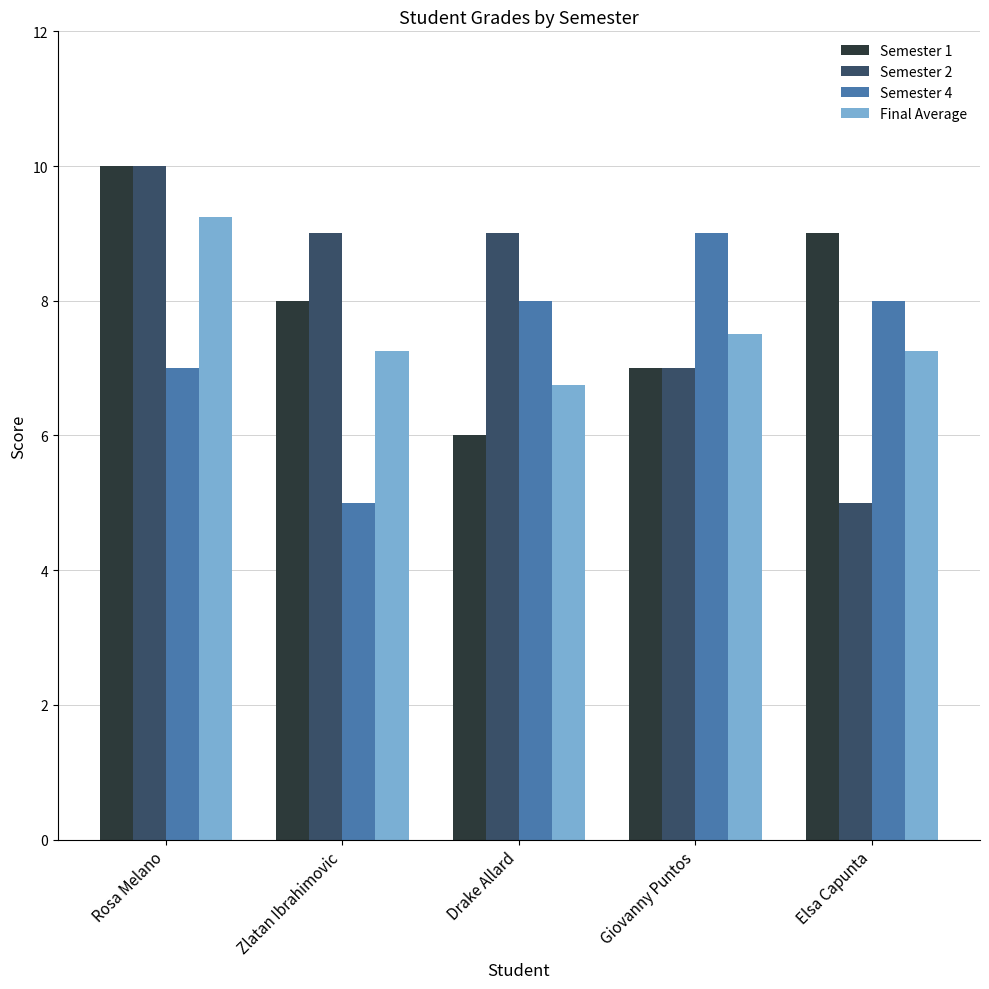

Which series has the widest spread of values?

Semester 2